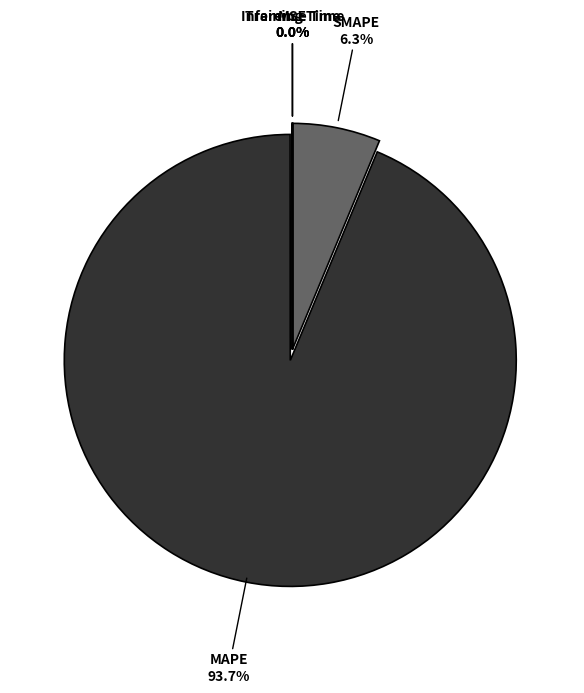

Is there a majority slice in this chart?

Yes